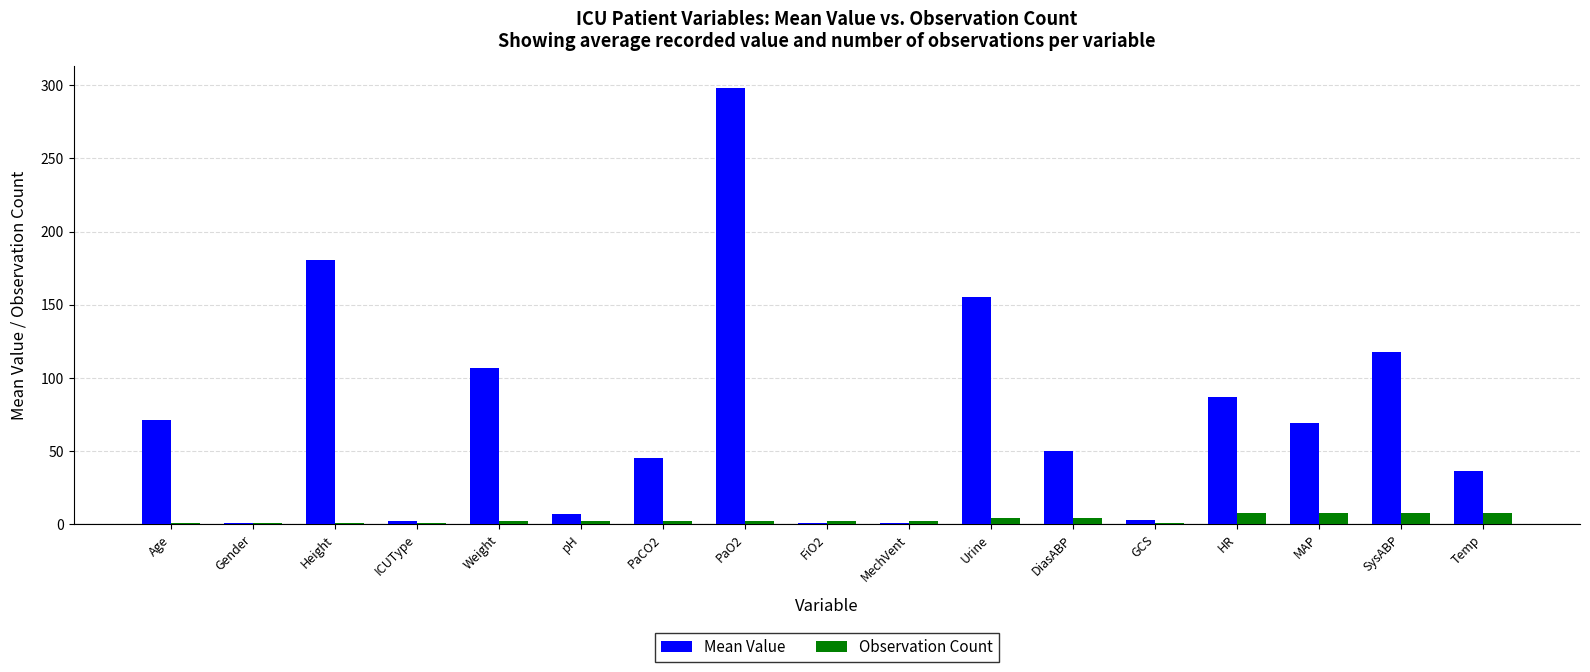

True or false: Observation Count has a value of 2.0 at PaO2.

True